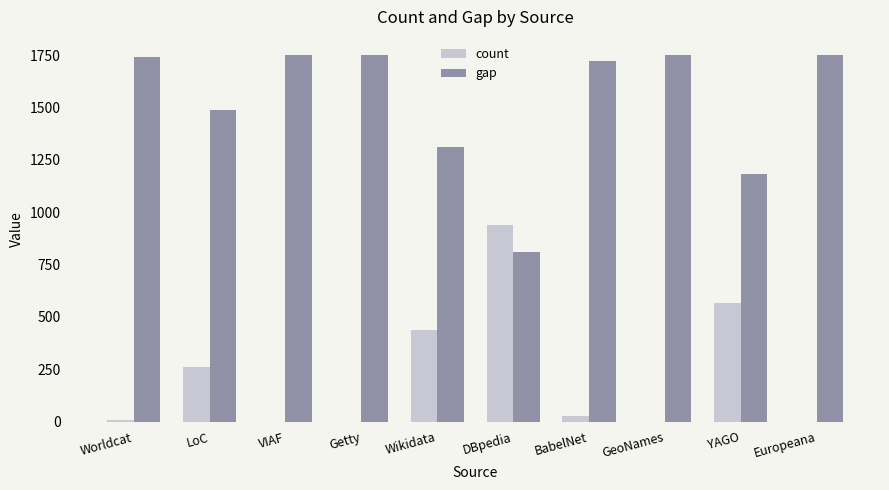

Where is count nearest to the value 470?

Wikidata